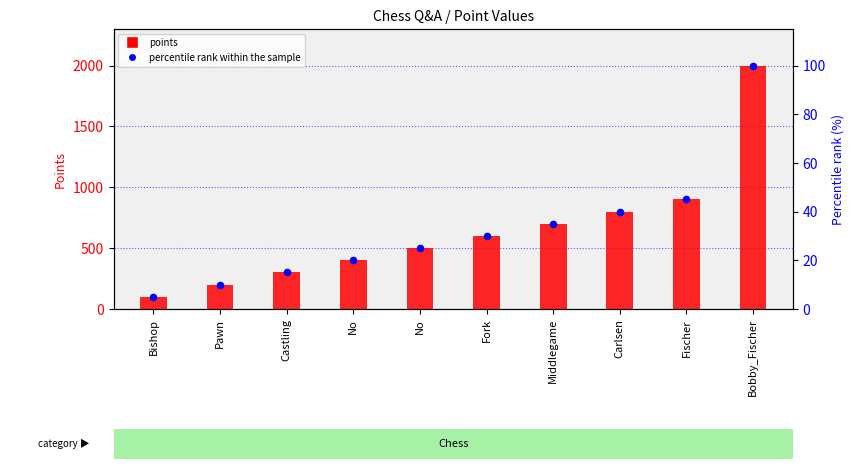

Is the value of percentile rank within the sample at No greater than the value of points at Pawn?

No